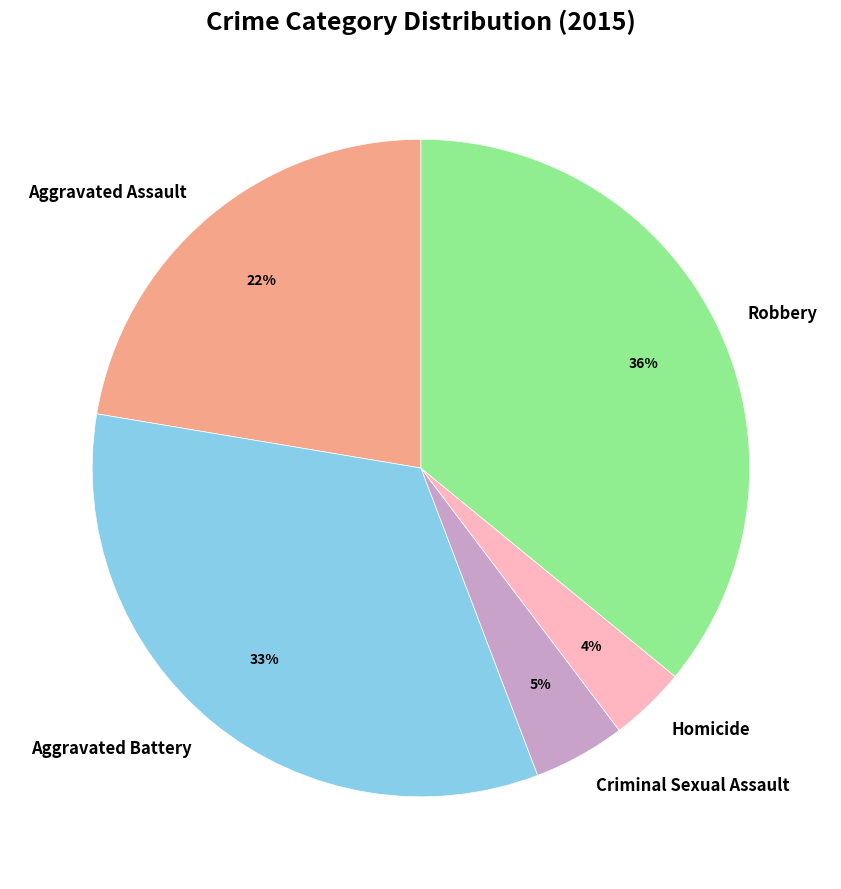

Count the number of slices in the pie.

5